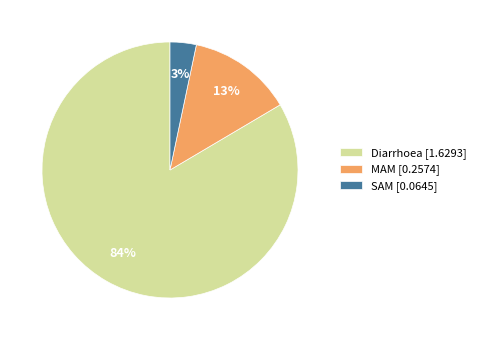

Rank the categories by value from lowest to highest.

SAM, MAM, Diarrhoea